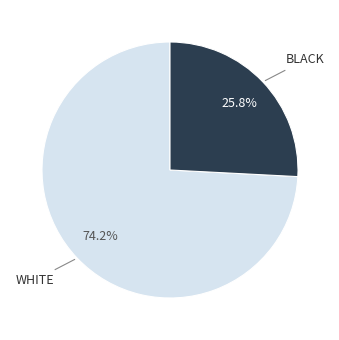

How many slices are in this pie chart?

2